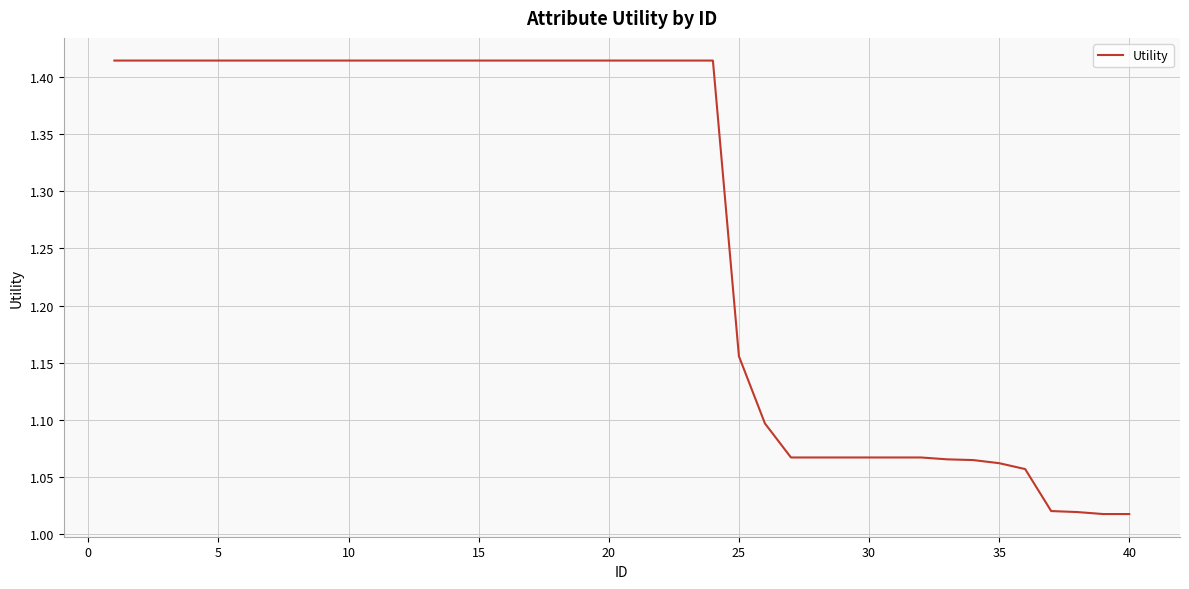

What is the difference between the maximum and minimum values?

0.4